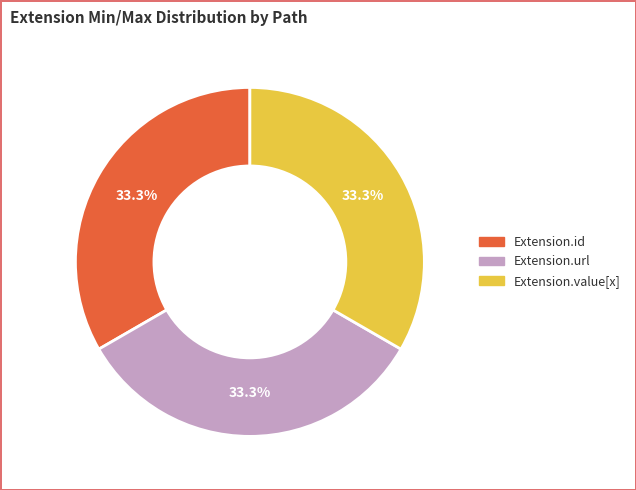

To the nearest percent, what is the difference between the largest and smallest slice percentages?

0%